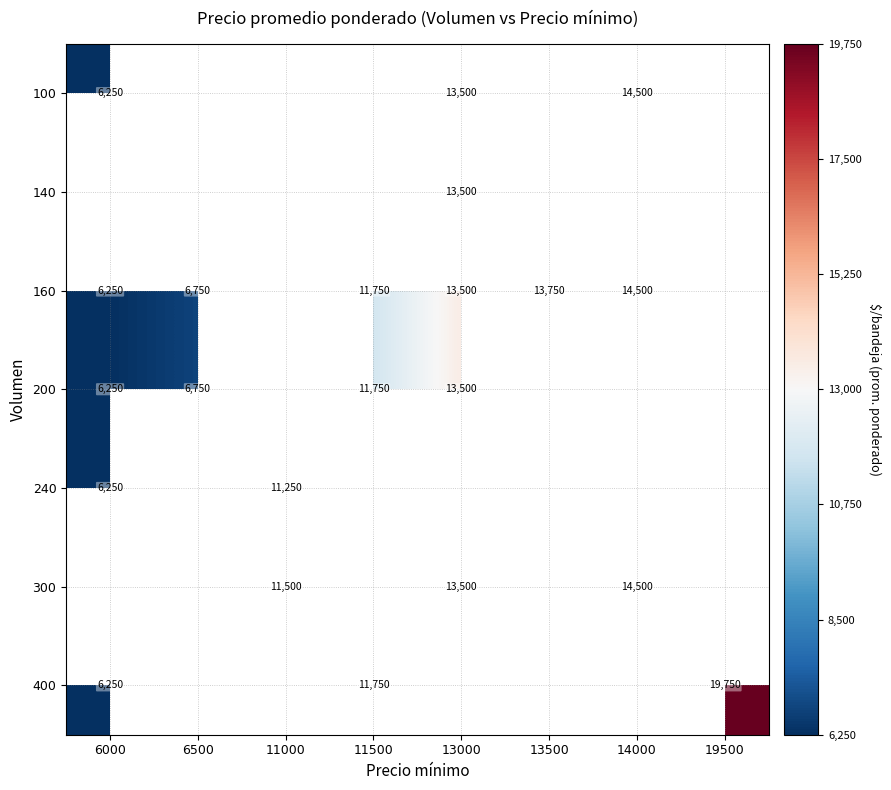

What is the difference between the 200 values at 13000 and 6000?

7250